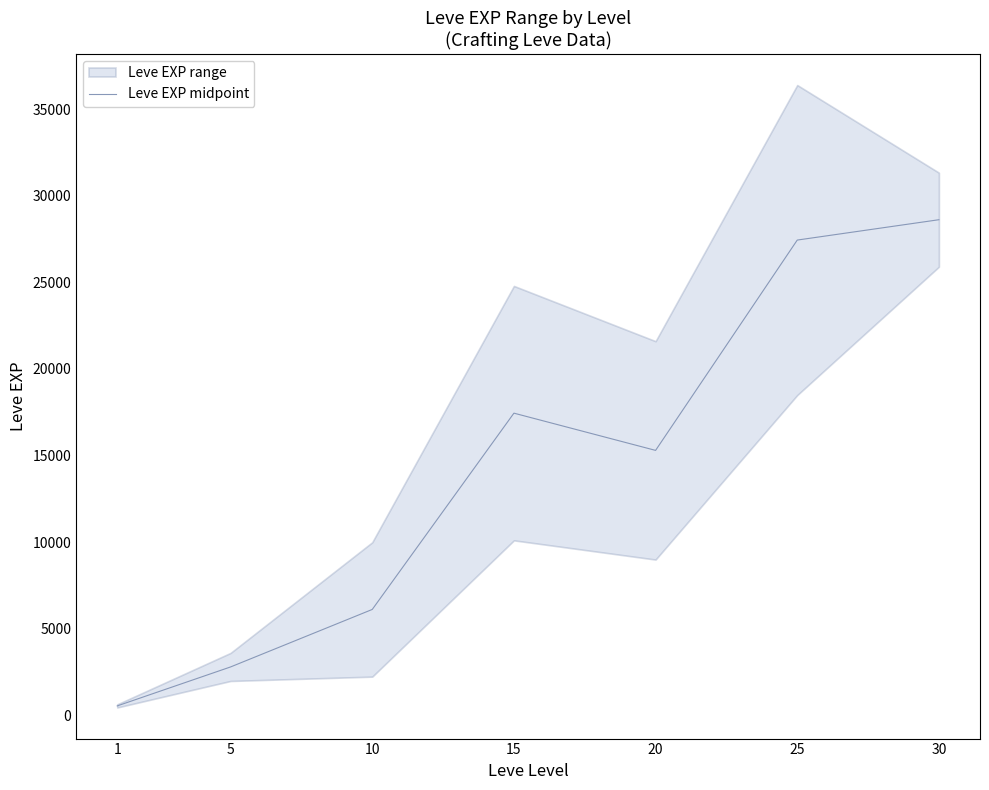

What is the change in value from 15 to 30?

+11170